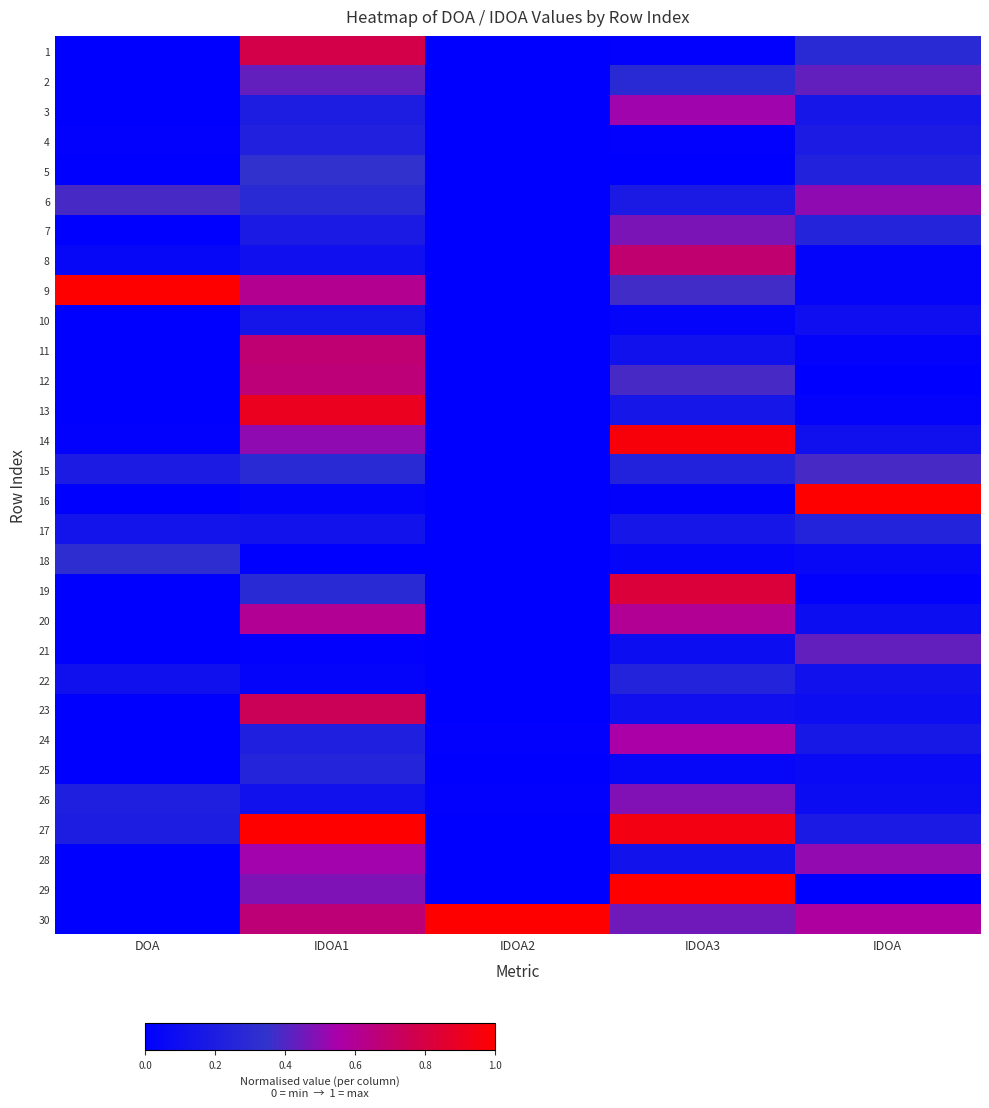

Reading left to right, transcribe all the data shown in this chart.

1: DOA=0.0	IDOA1=0.8	IDOA2=0.0	IDOA3=0.0	IDOA=0.3
2: DOA=0.0	IDOA1=0.4	IDOA2=0.0	IDOA3=0.3	IDOA=0.4
3: DOA=0.0	IDOA1=0.2	IDOA2=0.0	IDOA3=0.5	IDOA=0.2
4: DOA=0.0	IDOA1=0.2	IDOA2=0.0	IDOA3=0.0	IDOA=0.2
5: DOA=0.0	IDOA1=0.3	IDOA2=0.0	IDOA3=0.0	IDOA=0.2
6: DOA=0.4	IDOA1=0.3	IDOA2=0.0	IDOA3=0.2	IDOA=0.5
7: DOA=0.0	IDOA1=0.2	IDOA2=0.0	IDOA3=0.5	IDOA=0.2
8: DOA=0.1	IDOA1=0.1	IDOA2=0.0	IDOA3=0.7	IDOA=0.0
9: DOA=1.0	IDOA1=0.6	IDOA2=0.0	IDOA3=0.4	IDOA=0.0
10: DOA=0.0	IDOA1=0.2	IDOA2=0.0	IDOA3=0.0	IDOA=0.1
11: DOA=0.0	IDOA1=0.7	IDOA2=0.0	IDOA3=0.1	IDOA=0.0
12: DOA=0.0	IDOA1=0.7	IDOA2=0.0	IDOA3=0.4	IDOA=0.0
13: DOA=0.0	IDOA1=0.9	IDOA2=0.0	IDOA3=0.2	IDOA=0.0
14: DOA=0.0	IDOA1=0.5	IDOA2=0.0	IDOA3=1.0	IDOA=0.1
15: DOA=0.2	IDOA1=0.3	IDOA2=0.0	IDOA3=0.2	IDOA=0.4
16: DOA=0.0	IDOA1=0.0	IDOA2=0.0	IDOA3=0.0	IDOA=1.0
17: DOA=0.1	IDOA1=0.1	IDOA2=0.0	IDOA3=0.2	IDOA=0.2
18: DOA=0.3	IDOA1=0.0	IDOA2=0.0	IDOA3=0.0	IDOA=0.1
19: DOA=0.0	IDOA1=0.3	IDOA2=0.0	IDOA3=0.8	IDOA=0.0
20: DOA=0.0	IDOA1=0.6	IDOA2=0.0	IDOA3=0.6	IDOA=0.1
21: DOA=0.0	IDOA1=0.0	IDOA2=0.0	IDOA3=0.1	IDOA=0.4
22: DOA=0.1	IDOA1=0.0	IDOA2=0.0	IDOA3=0.2	IDOA=0.1
23: DOA=0.0	IDOA1=0.7	IDOA2=0.0	IDOA3=0.1	IDOA=0.1
24: DOA=0.0	IDOA1=0.2	IDOA2=0.0	IDOA3=0.6	IDOA=0.2
25: DOA=0.0	IDOA1=0.2	IDOA2=0.0	IDOA3=0.0	IDOA=0.1
26: DOA=0.2	IDOA1=0.1	IDOA2=0.0	IDOA3=0.5	IDOA=0.1
27: DOA=0.2	IDOA1=1.0	IDOA2=0.0	IDOA3=0.9	IDOA=0.2
28: DOA=0.0	IDOA1=0.5	IDOA2=0.0	IDOA3=0.1	IDOA=0.5
29: DOA=0.0	IDOA1=0.5	IDOA2=0.0	IDOA3=1.0	IDOA=0.0
30: DOA=0.0	IDOA1=0.7	IDOA2=1.0	IDOA3=0.4	IDOA=0.6